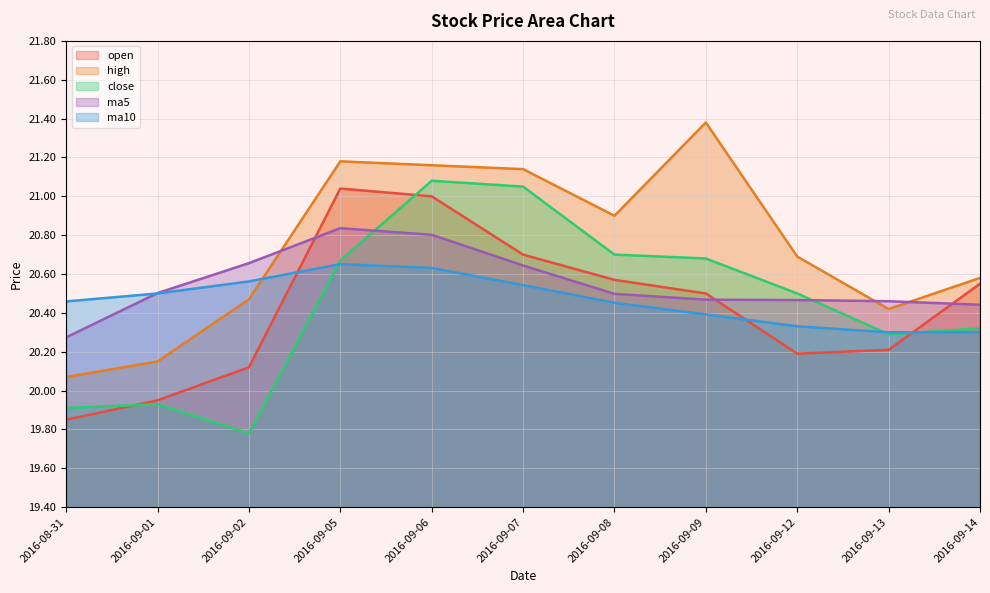

Reading left to right, extract all data points from this chart.

open: 19.9	19.9	20.1	21.0	21.0	20.7	20.6	20.5	20.2	20.2	20.6
high: 20.1	20.1	20.5	21.2	21.2	21.1	20.9	21.4	20.7	20.4	20.6
close: 19.9	19.9	19.8	20.7	21.1	21.1	20.7	20.7	20.5	20.3	20.3
ma5: 20.3	20.5	20.7	20.8	20.8	20.6	20.5	20.5	20.5	20.5	20.4
ma10: 20.5	20.5	20.6	20.7	20.6	20.5	20.5	20.4	20.3	20.3	20.3